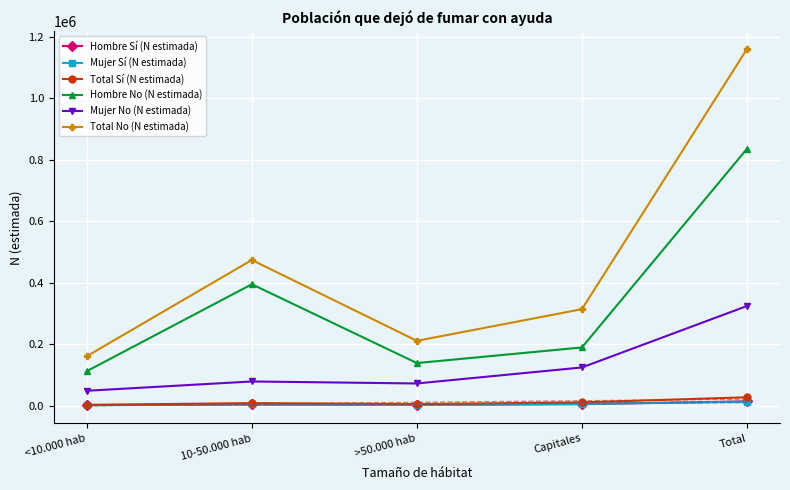

List the series in order of their peak value, lowest first.

Mujer Sí (N estimada), Hombre Sí (N estimada), Total Sí (N estimada), Mujer No (N estimada), Hombre No (N estimada), Total No (N estimada)